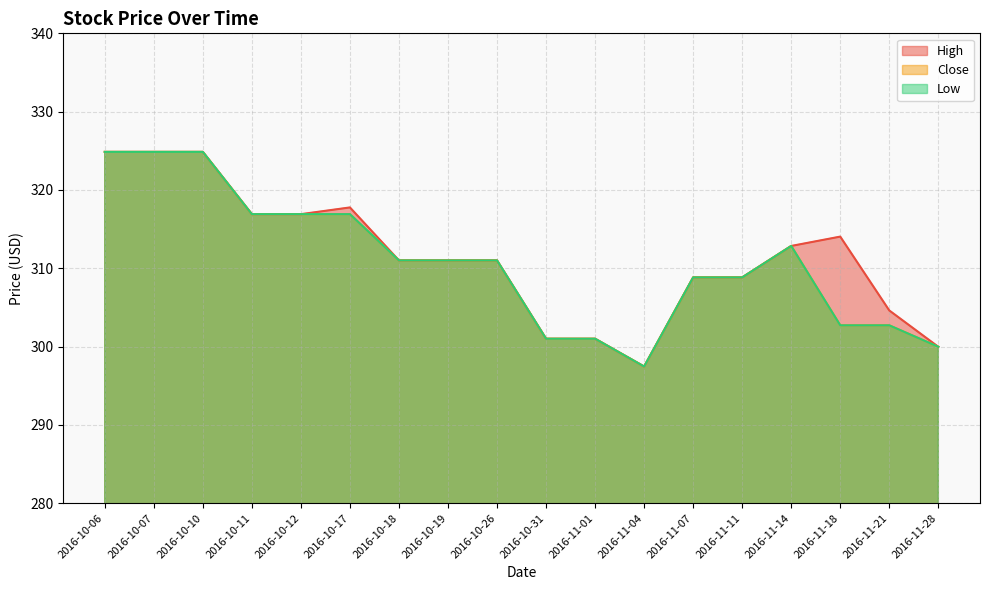

What is the label of the 7th point from the left?

2016-10-18